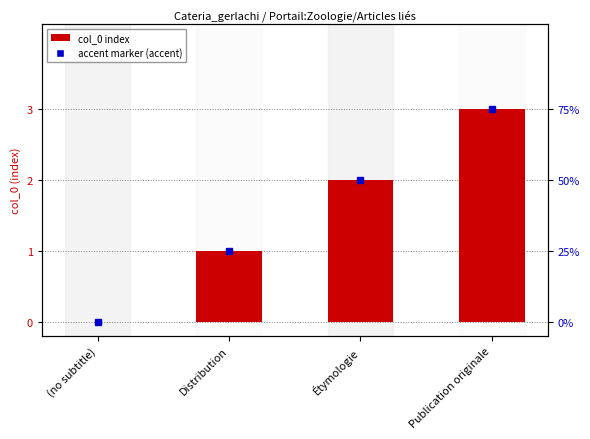

What is the label of the 4th bar from the left?

Publication originale